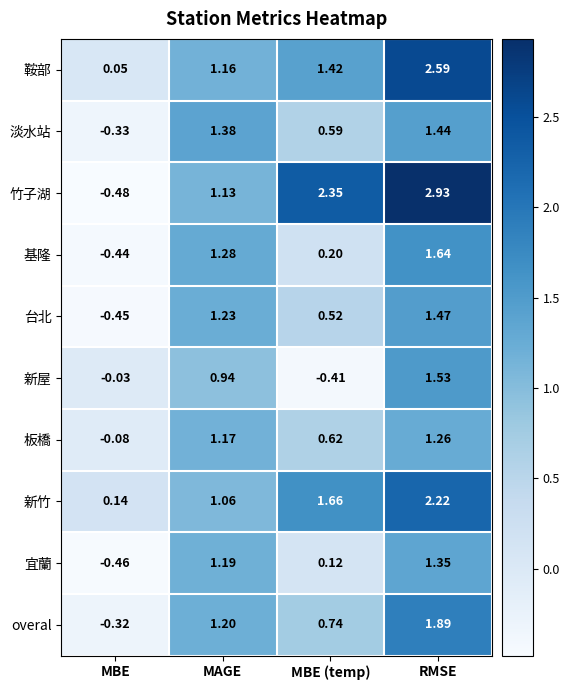

At MBE (temp), list the series in order from largest to smallest.

竹子湖, 新竹, 鞍部, overal, 板橋, 淡水站, 台北, 基隆, 宜蘭, 新屋